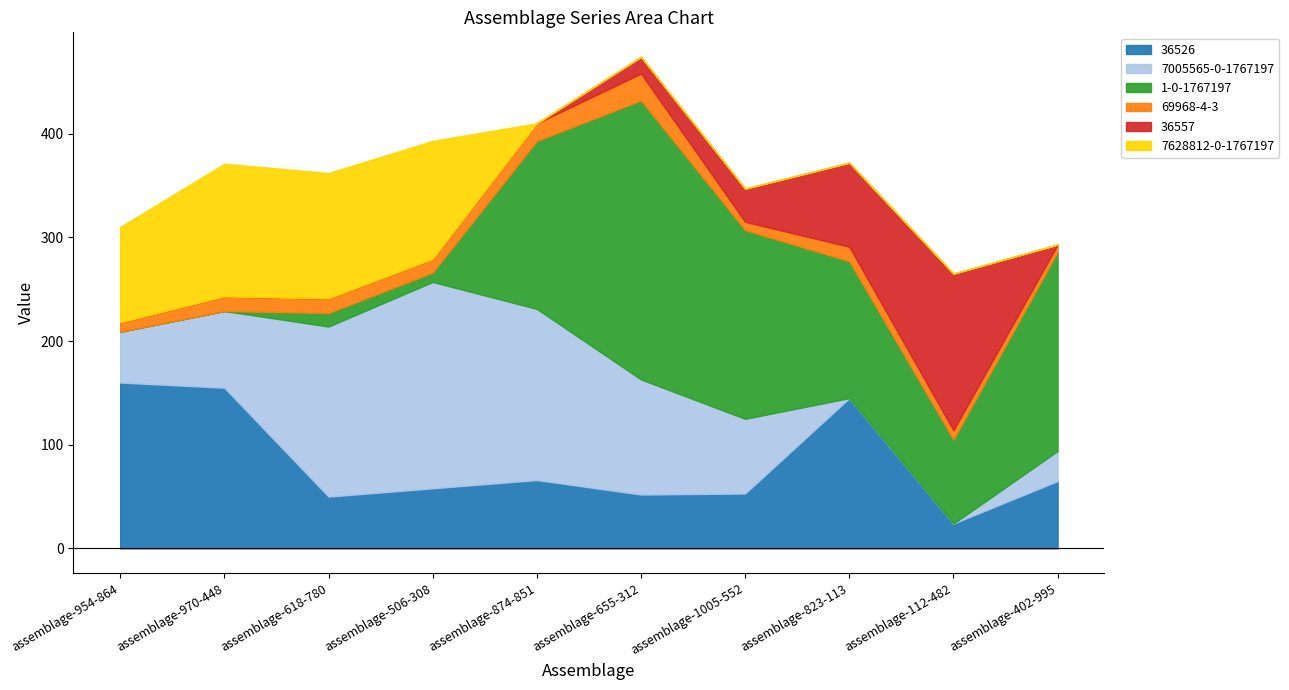

How many times do 7628812-0-1767197 and 36526 cross each other?

2